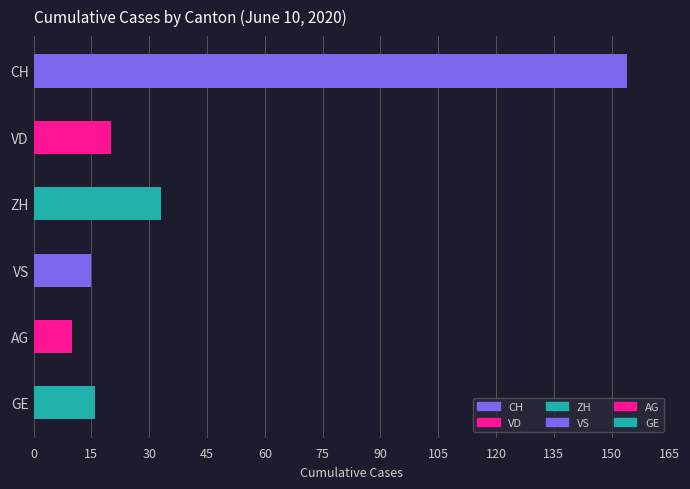

How many bars are there in each group?

6